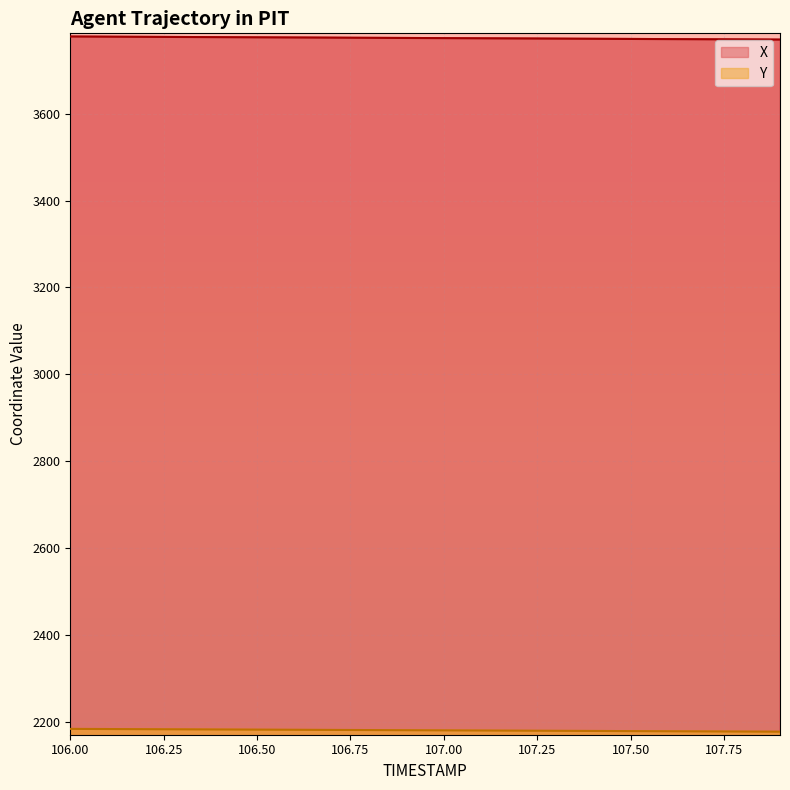

True or false: X and Y intersect in this chart.

False